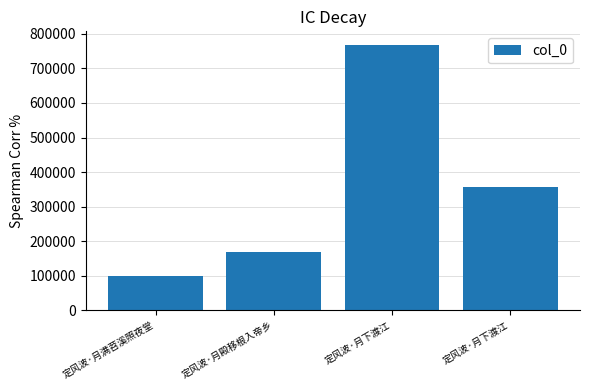

Count the values in the range 169223 to 768985.

3